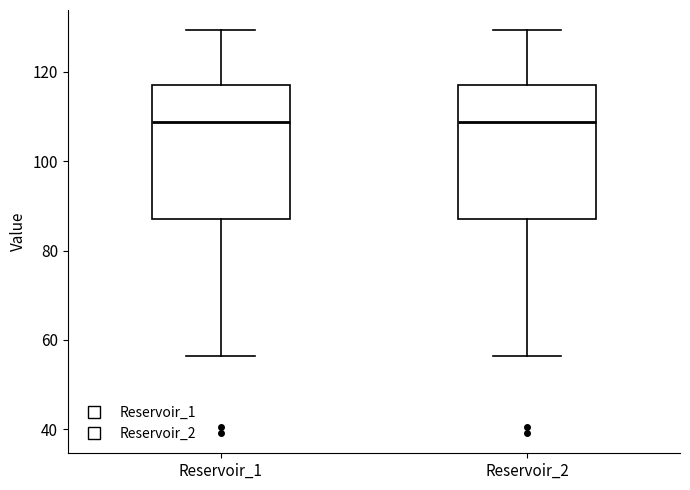

Reading left to right, transcribe this box plot: for each box, give where its median line is, the range the box spans, and where its two whiskers end, as read against the y-axis. The values are not printed on the chart, so give them approximately, as read against the axis.

Reservoir_1: median 108, box 88 to 118, whiskers 56 to 130
Reservoir_2: median 108, box 88 to 118, whiskers 56 to 130